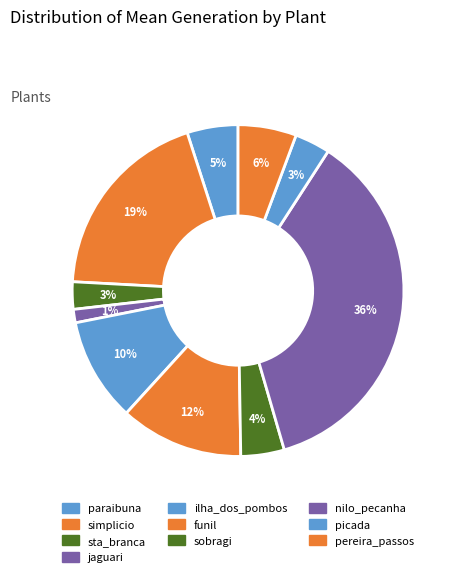

Which category has the biggest portion of the pie?

nilo_pecanha